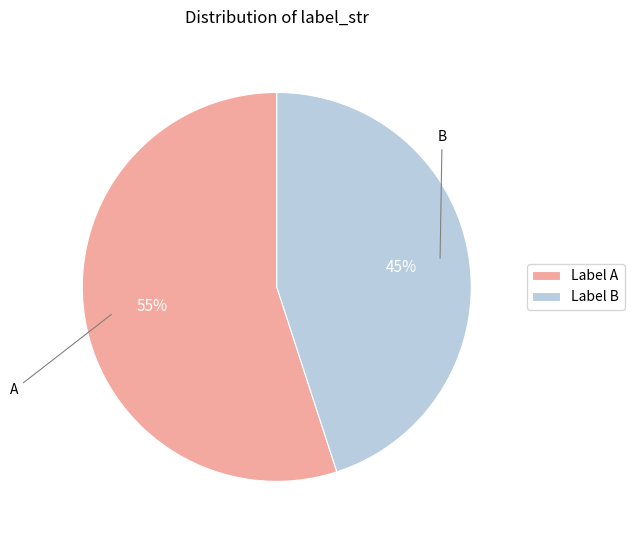

Do Label A and Label B together represent more than half of the pie?

Yes